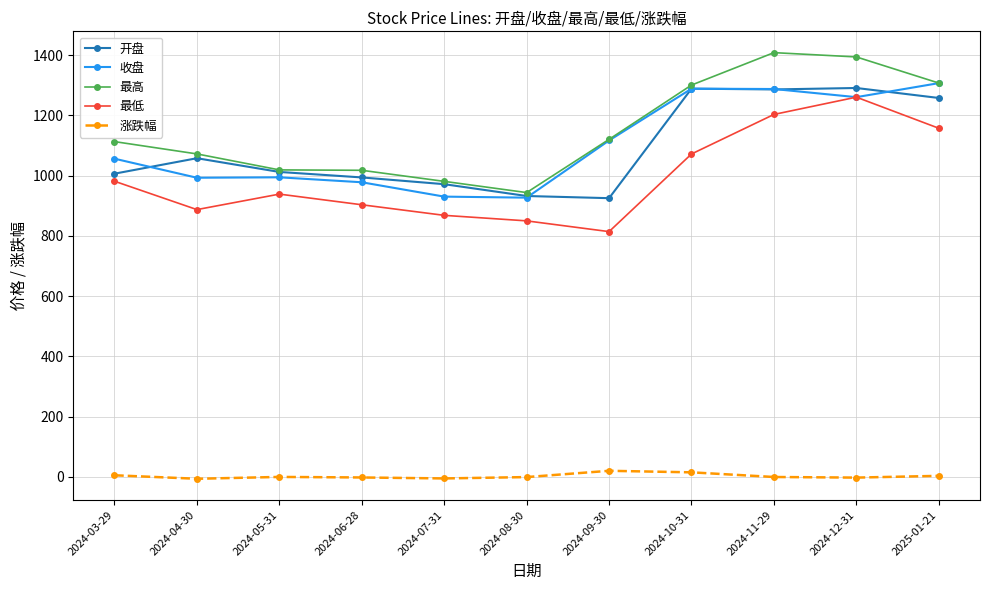

What is the spread (max minus min) of values at 2024-12-31?

1396.0